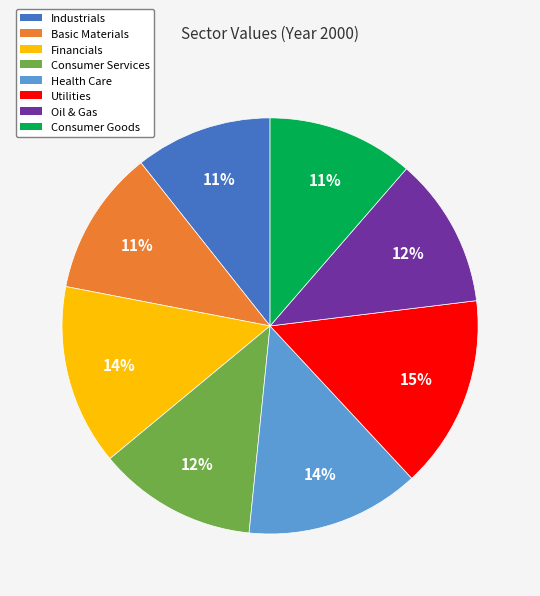

Which category has the biggest portion of the pie?

Utilities